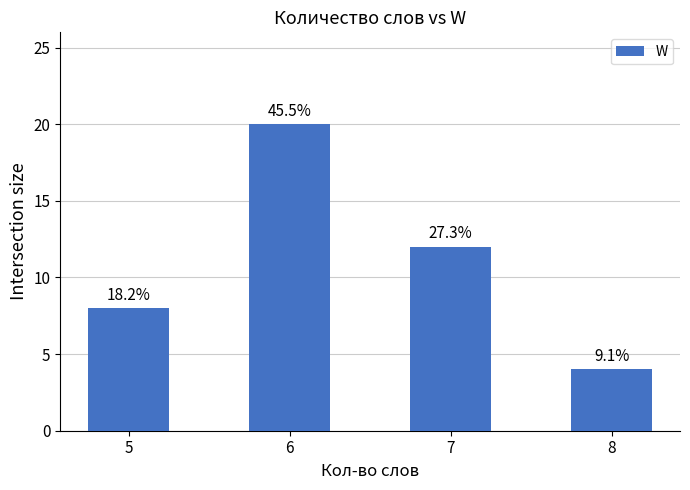

Reading right to left, what are all the values shown in this chart?

4	12	20	8